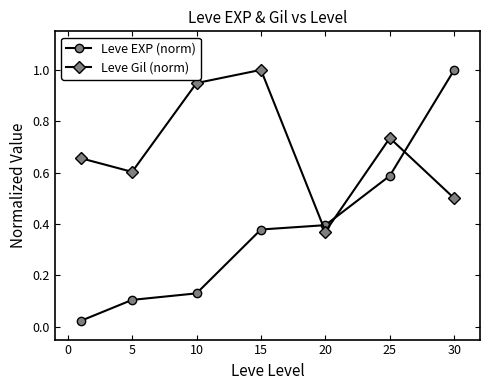

What is the maximum value for Leve EXP (norm)?

1.0